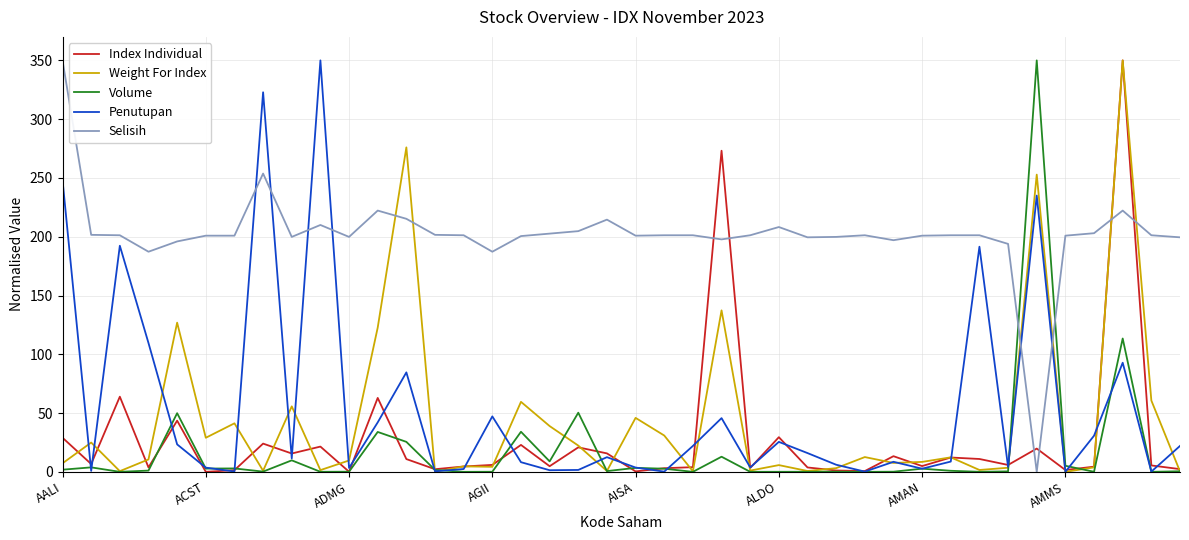

What is the maximum value for Penutupan?

350.0